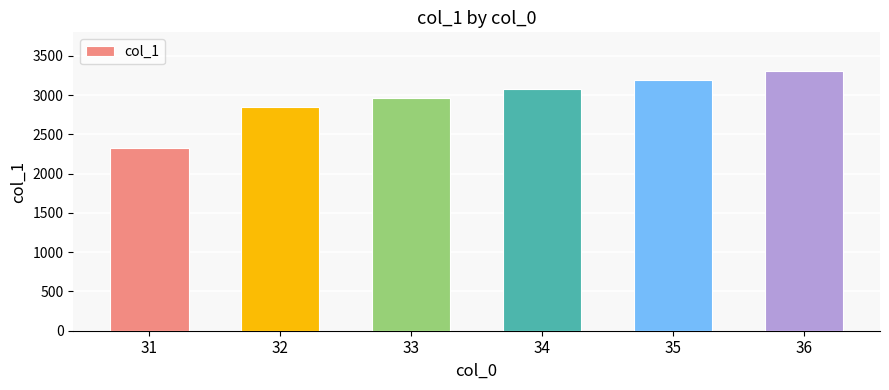

Which category has the lowest value across all series?

31